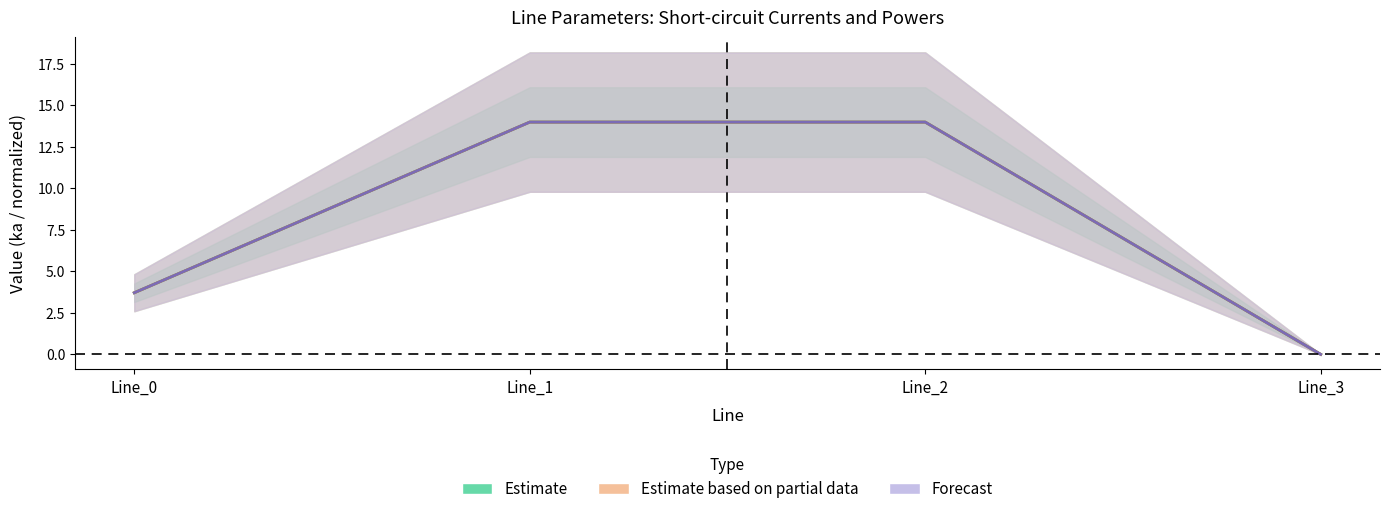

Which label corresponds to the smallest value in the chart?

Line_3